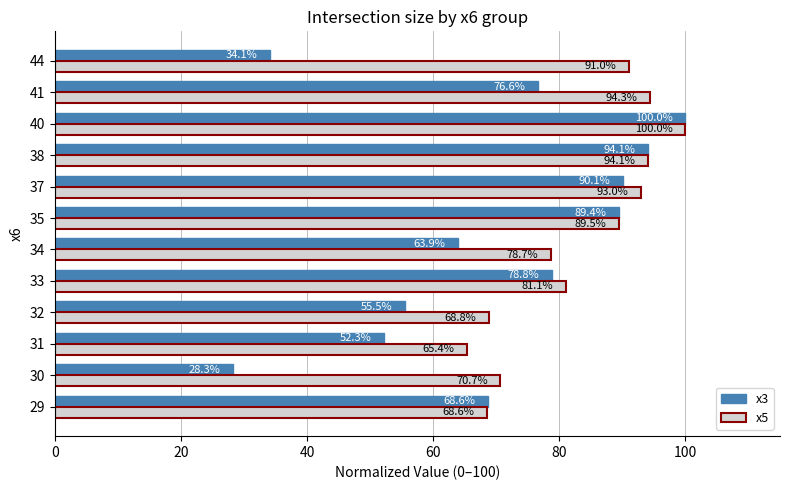

Which category has the highest value in the x3 series?

40